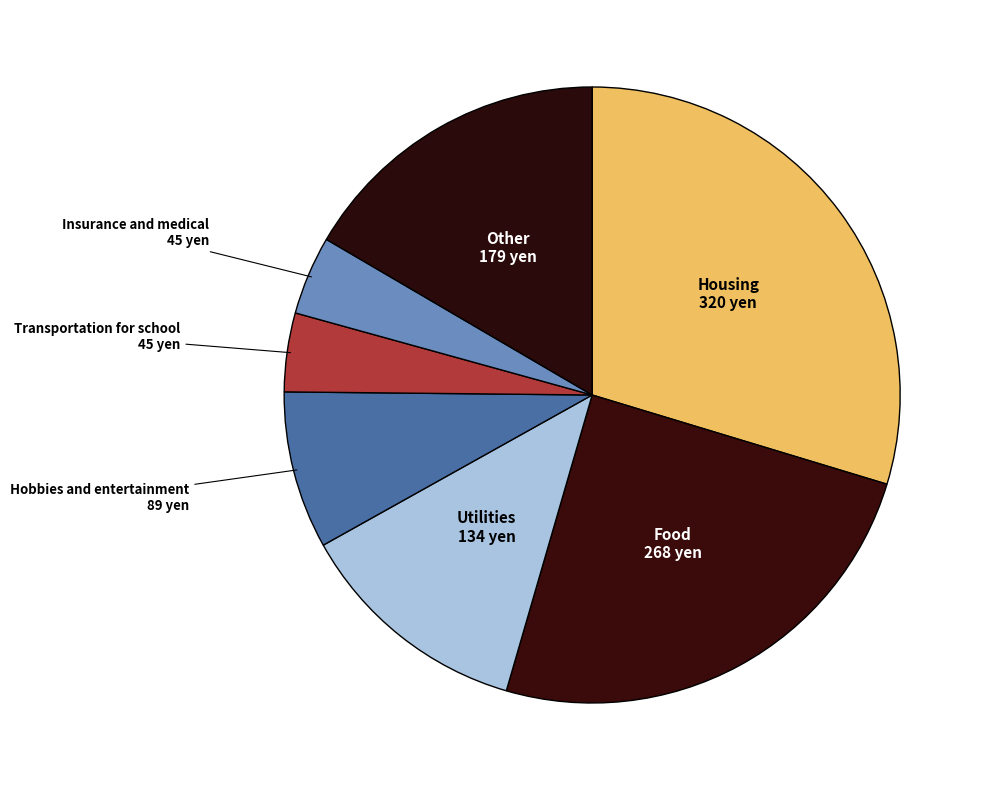

Which category has the biggest portion of the pie?

Housing